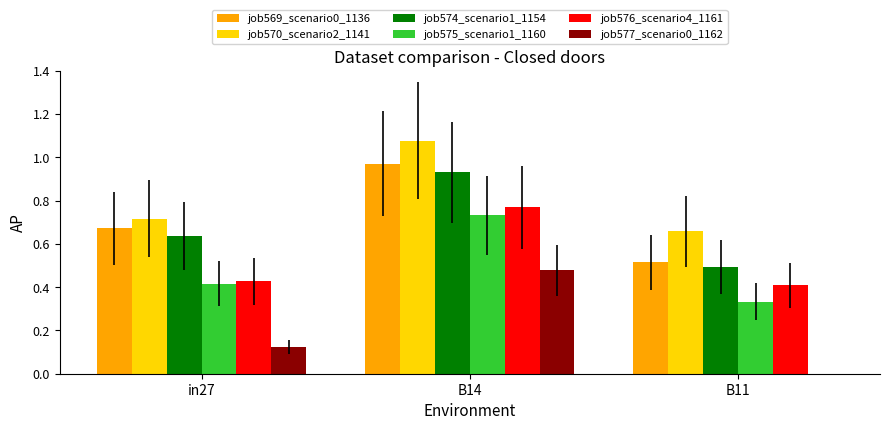

At which category is the sum across all series the highest?

B14